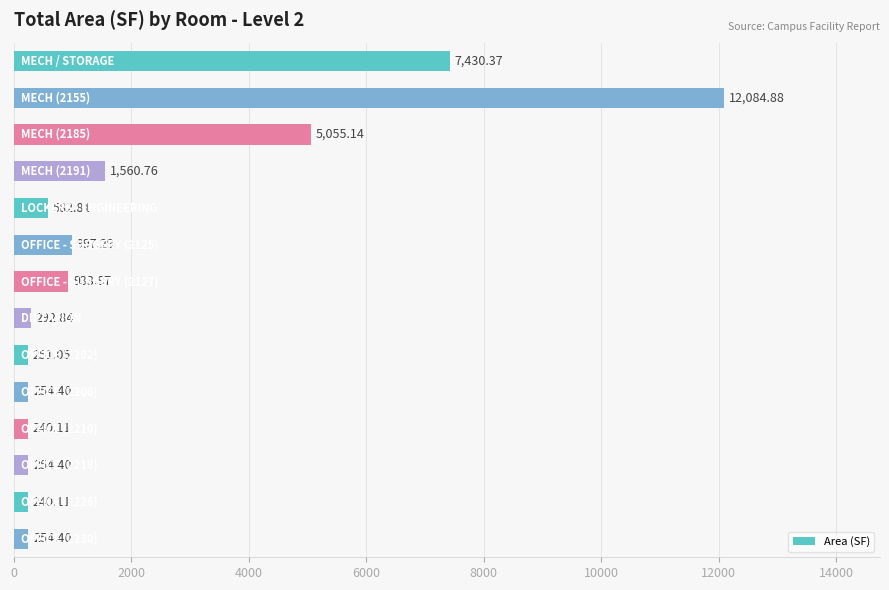

How many values are below 582?

7